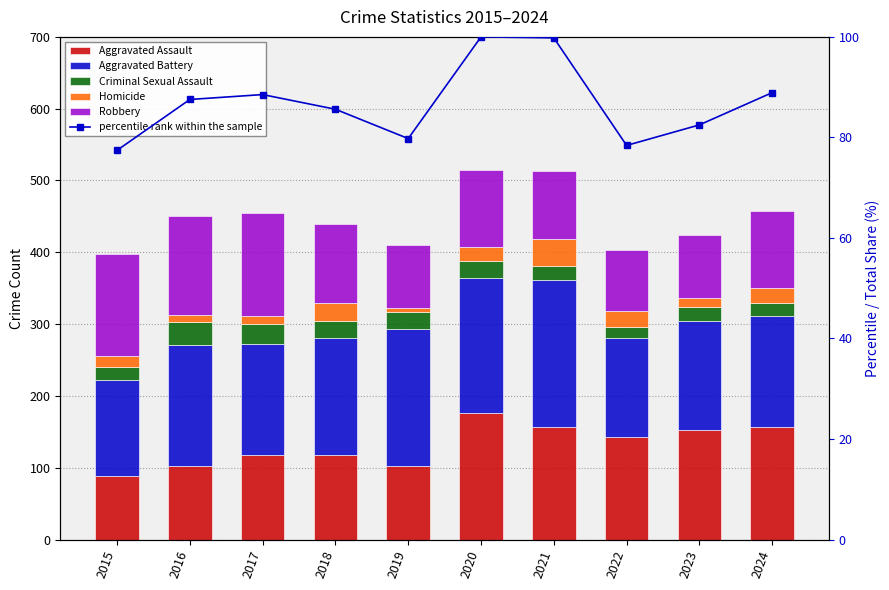

What is the highest value of the Robbery series?

144.0